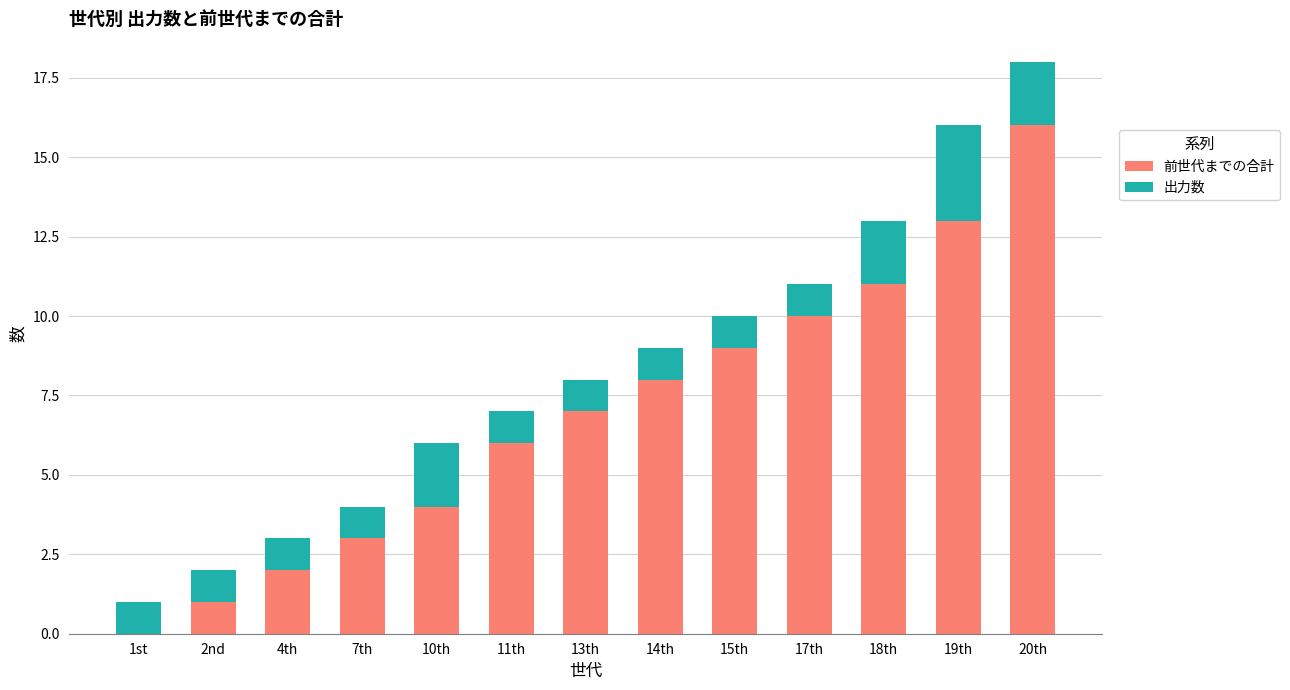

Which category has the highest value in the 前世代までの合計 series?

20th